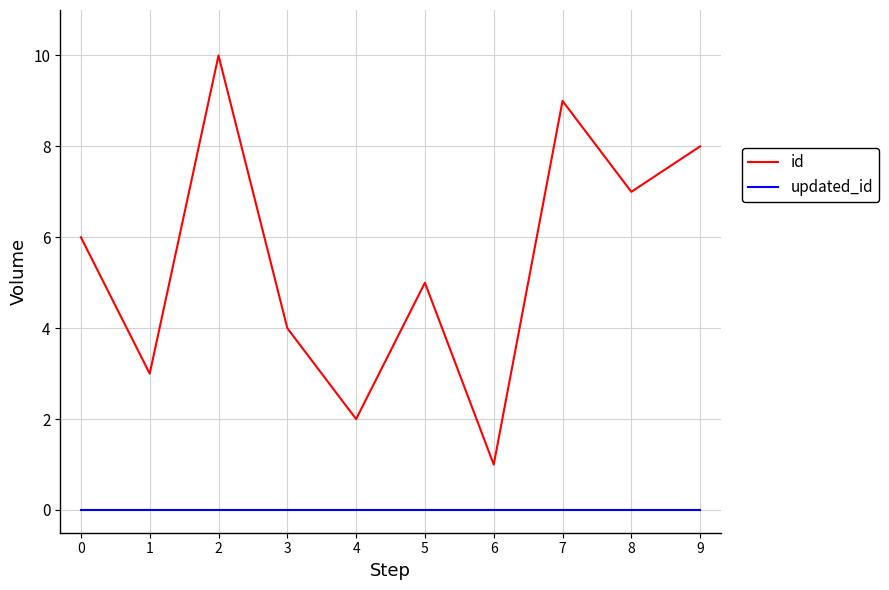

At which label does id reach its peak?

2